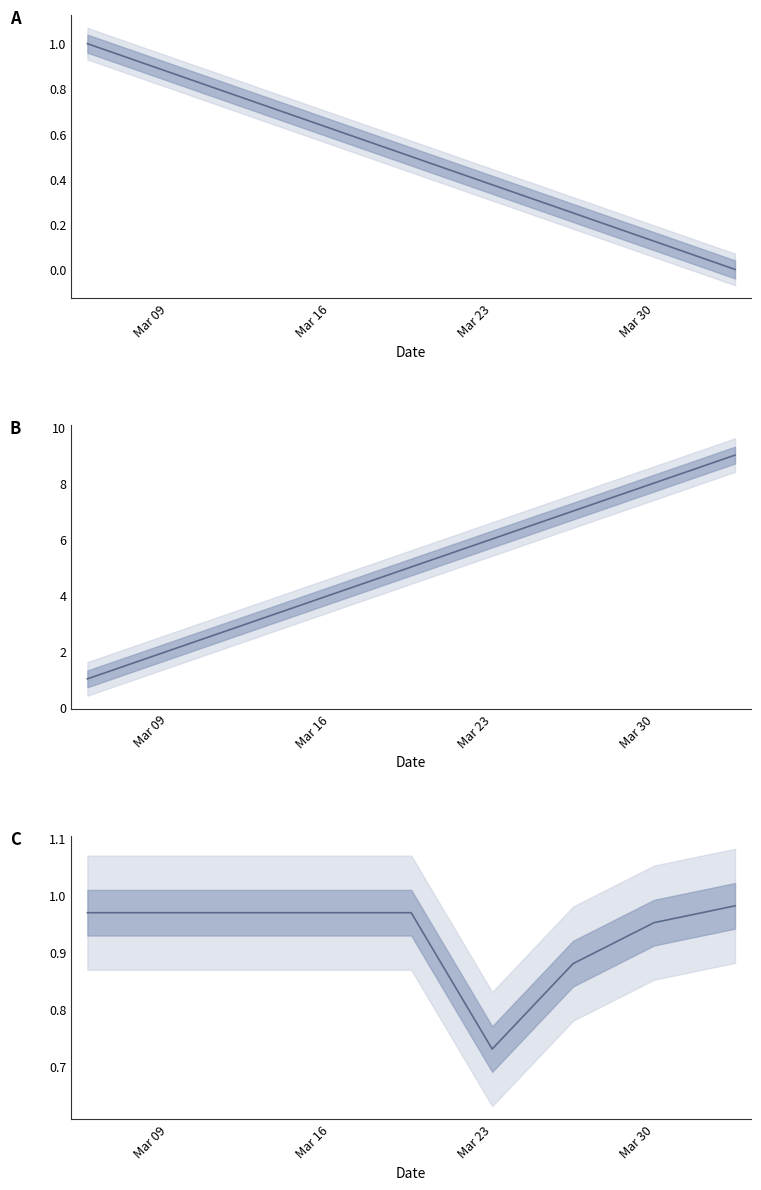

What is the average value?

0.9